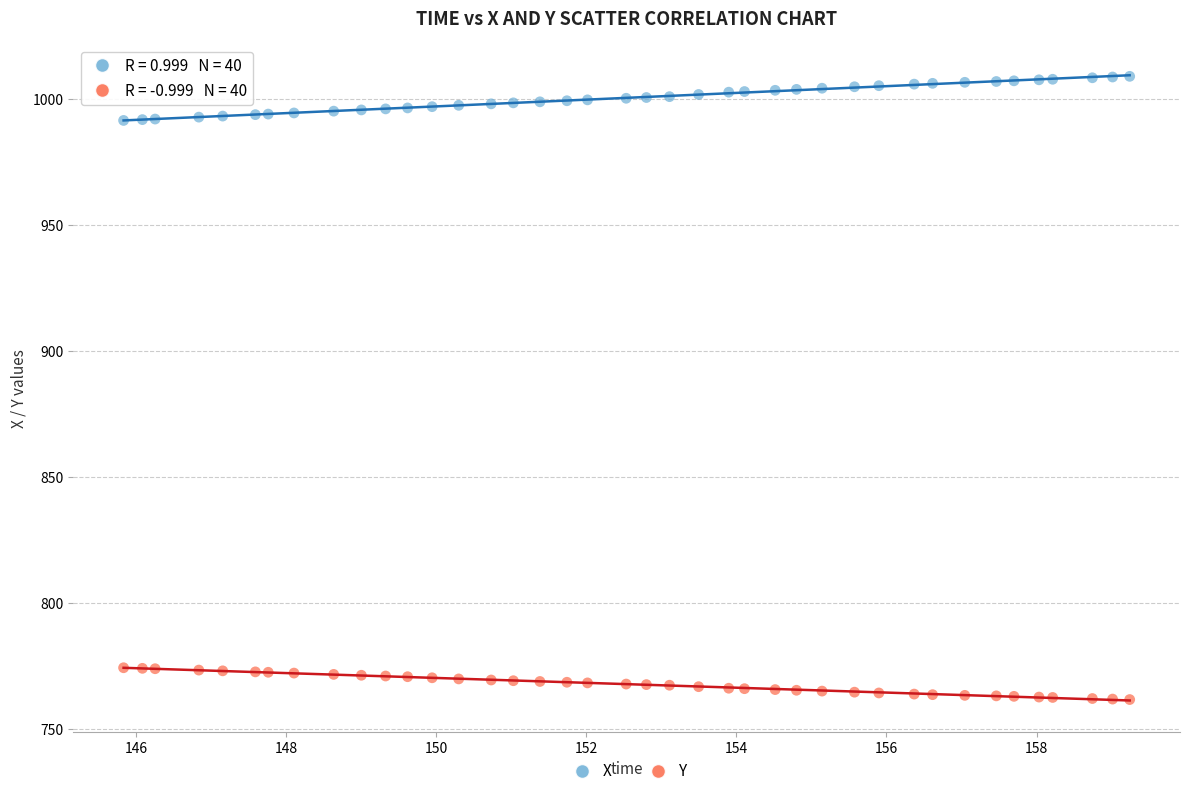

What are all the series names shown in the legend?

X, Y